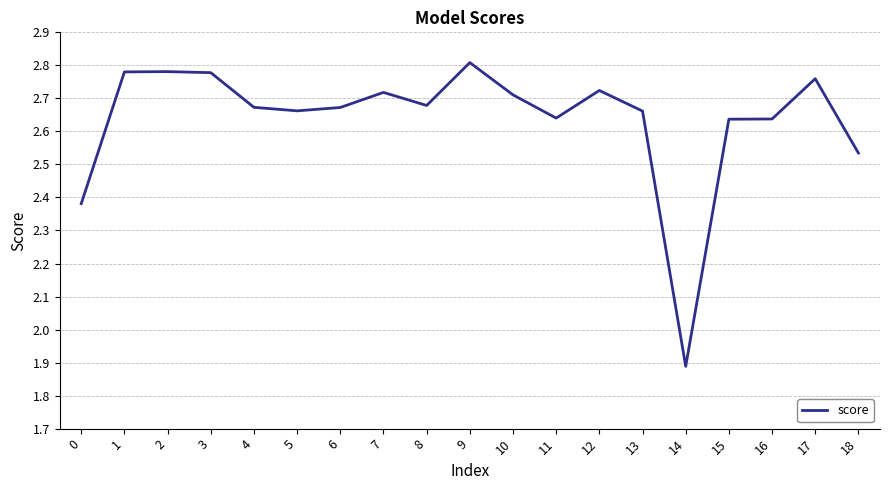

At which category does the chart reach its peak across all series?

9